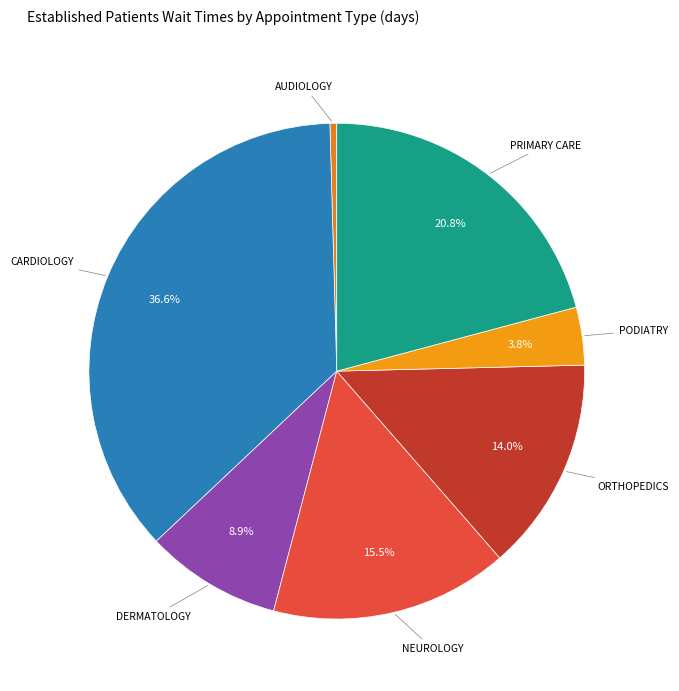

Do CARDIOLOGY and ORTHOPEDICS together represent more than half of the pie?

Yes